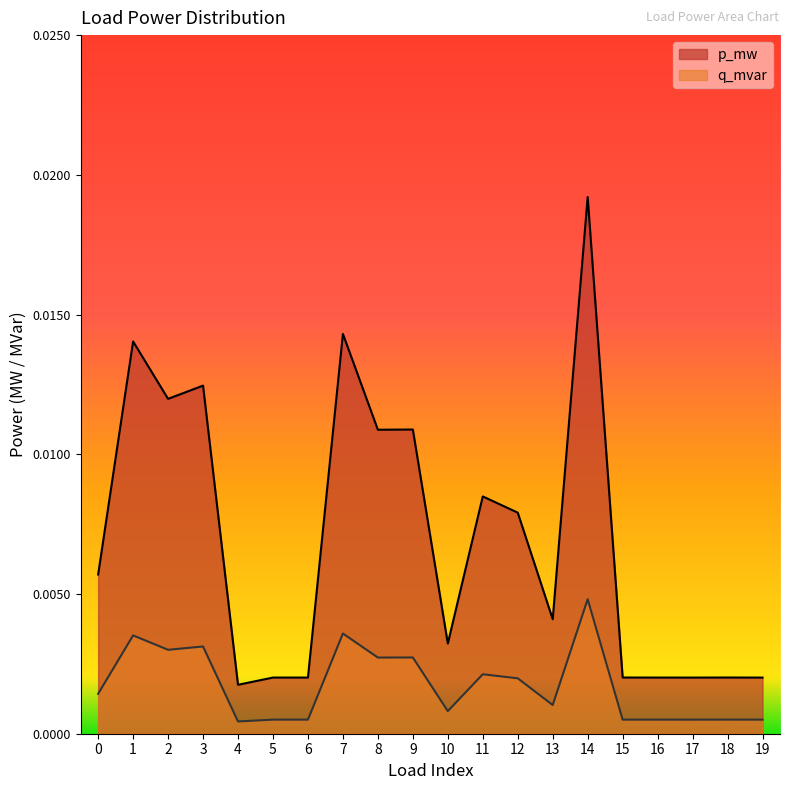

At which label is q_mvar closest to 0?

4